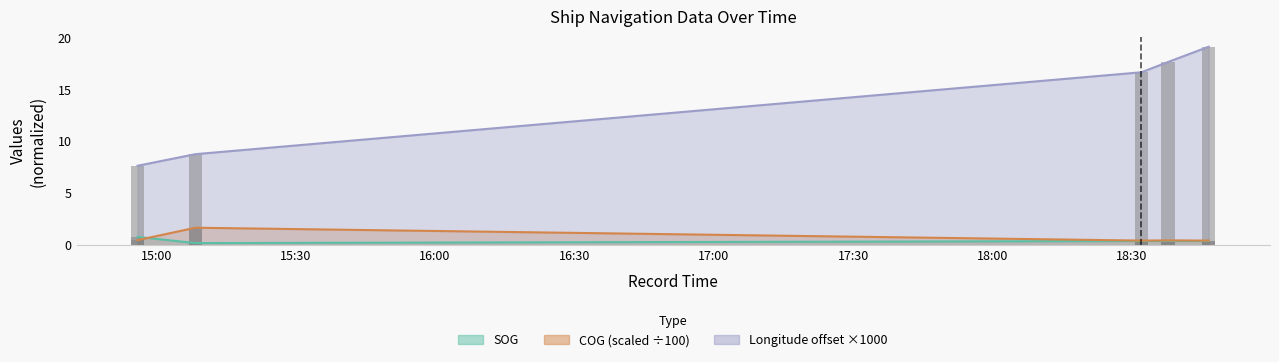

Rank the series by their maximum value, from highest to lowest.

Longitude, COG, SOG